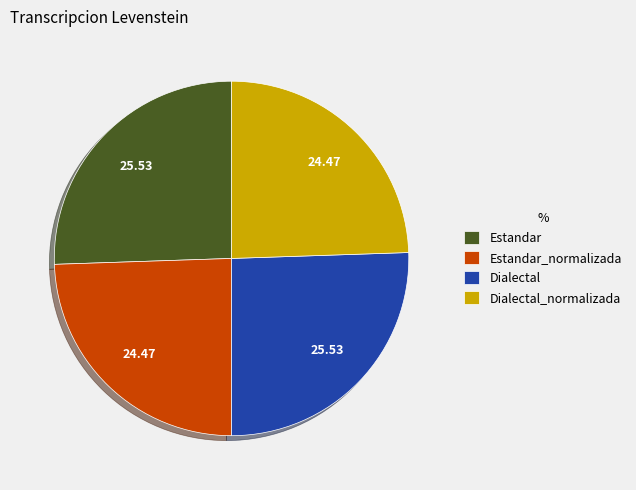

How many slices are in this pie chart?

4